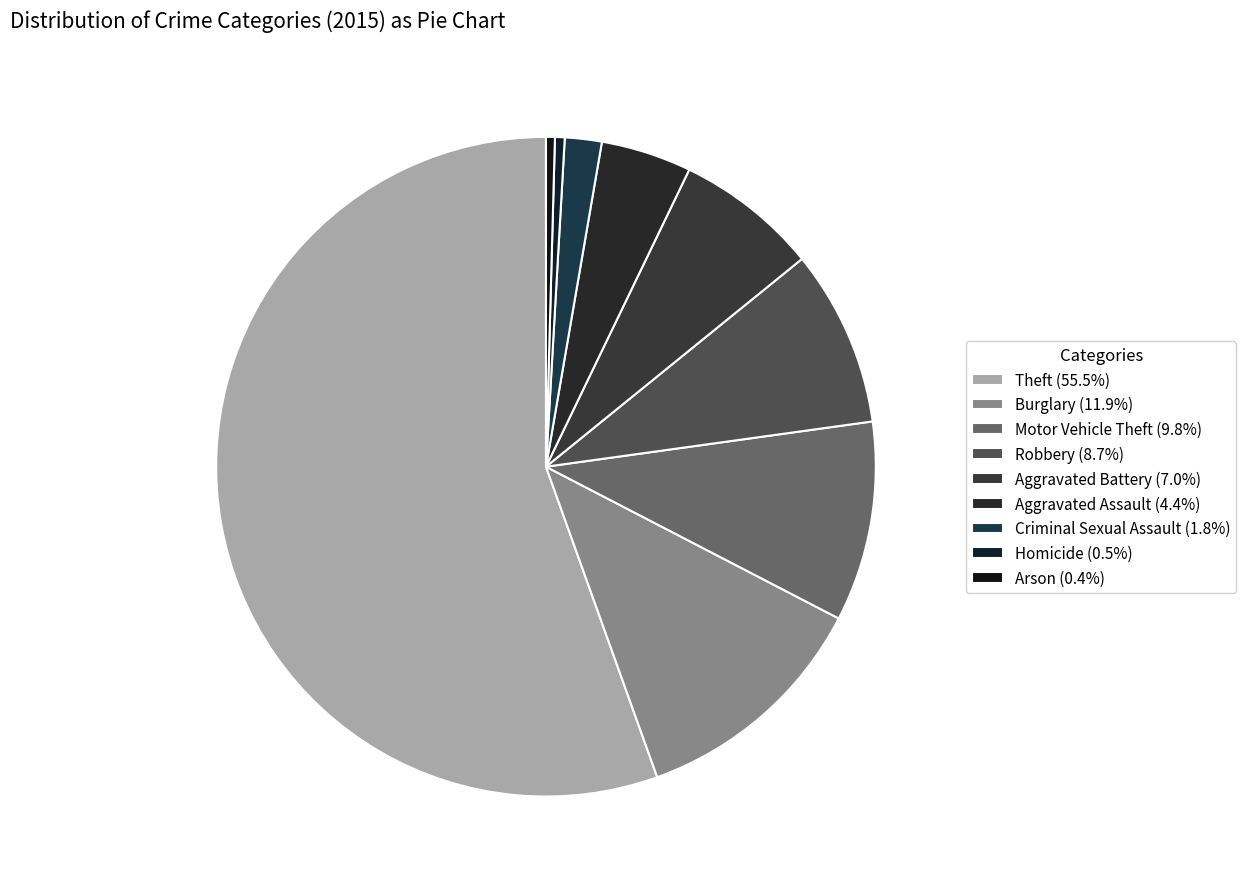

Count the number of slices in the pie.

9